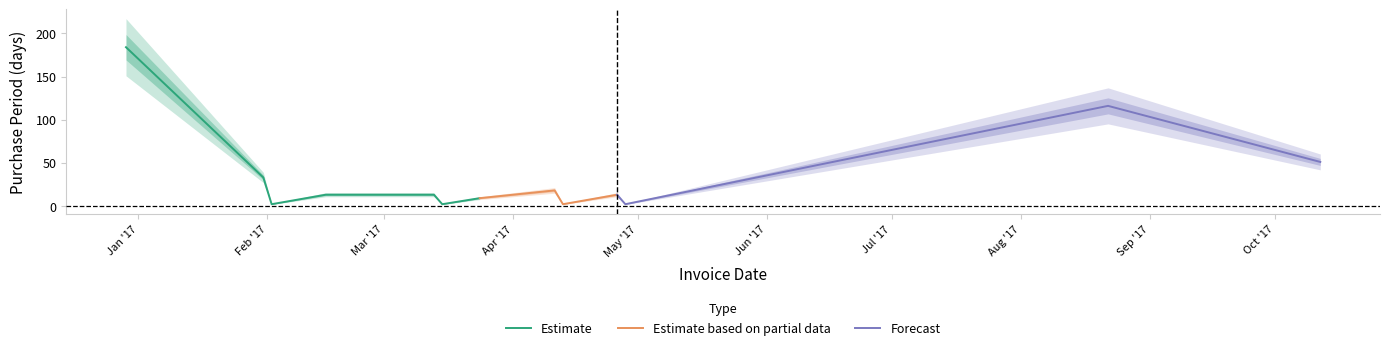

Approximately how many times larger is the value at 2017-02-15 compared to 2017-02-02?

6.5